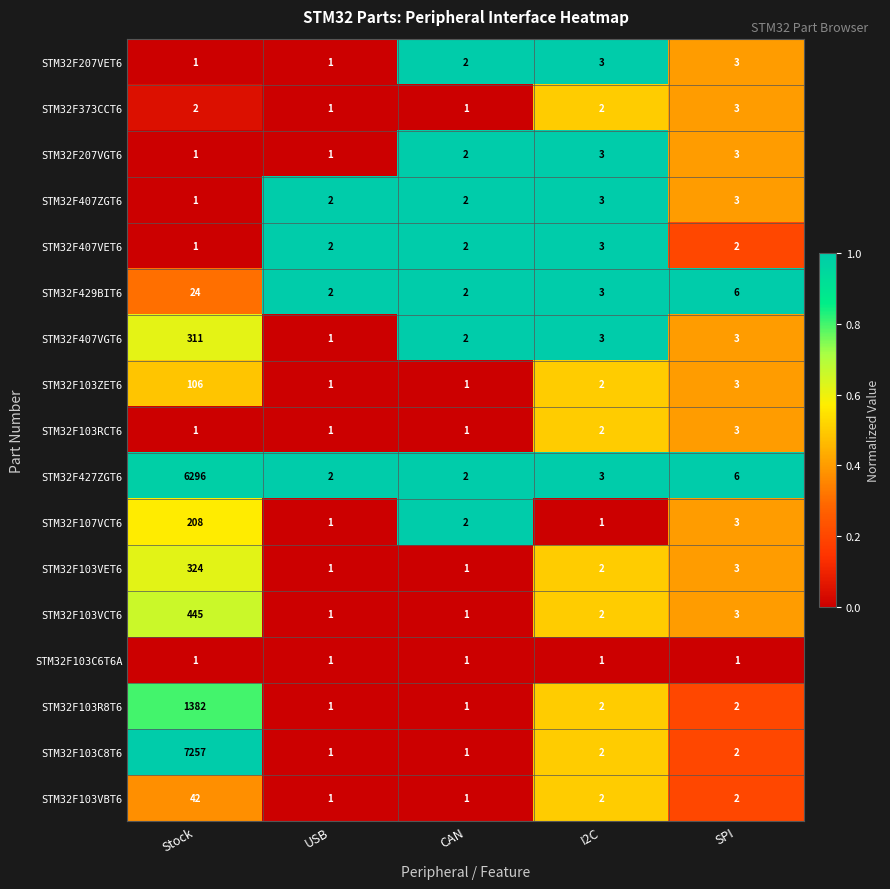

The value of STM32F207VET6 at CAN is 3. True or false?

False